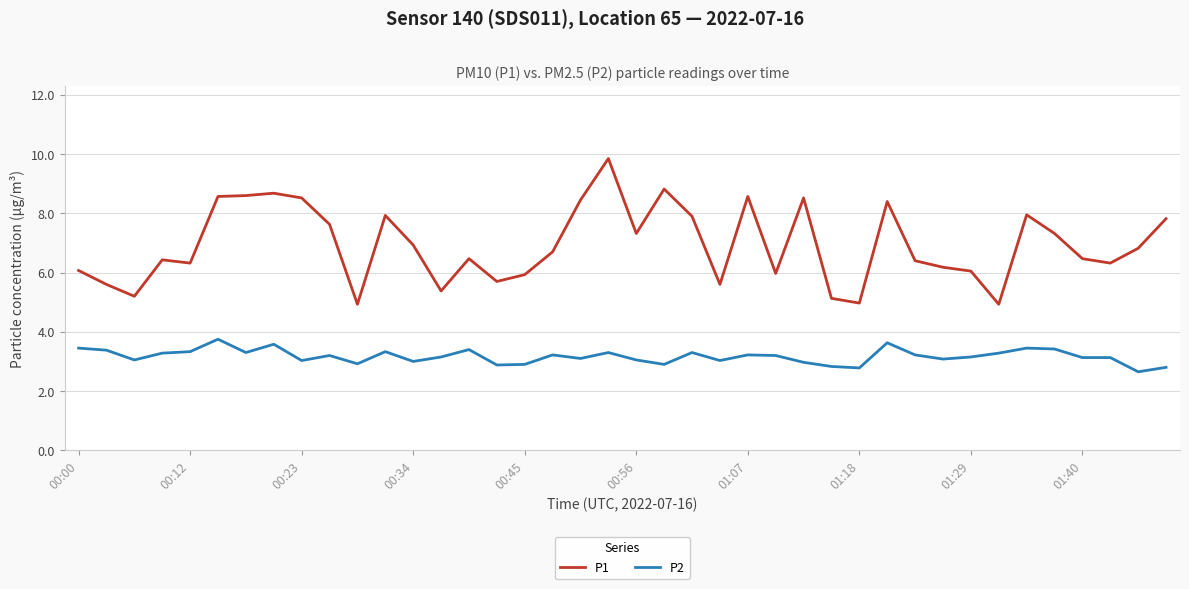

True or false: P2 and P1 cross at least once.

False